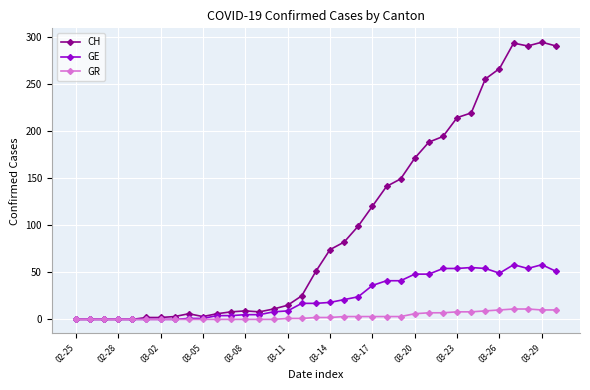

What are all the series names shown in the legend?

CH, GE, GR